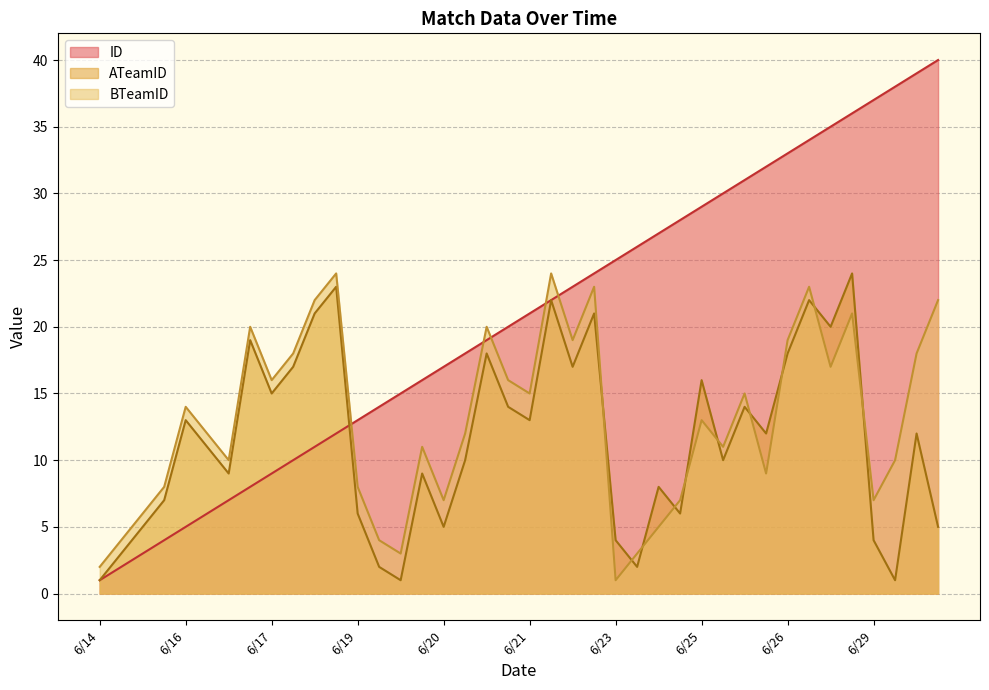

Which category has the lowest value in the BTeamID series?

6/23